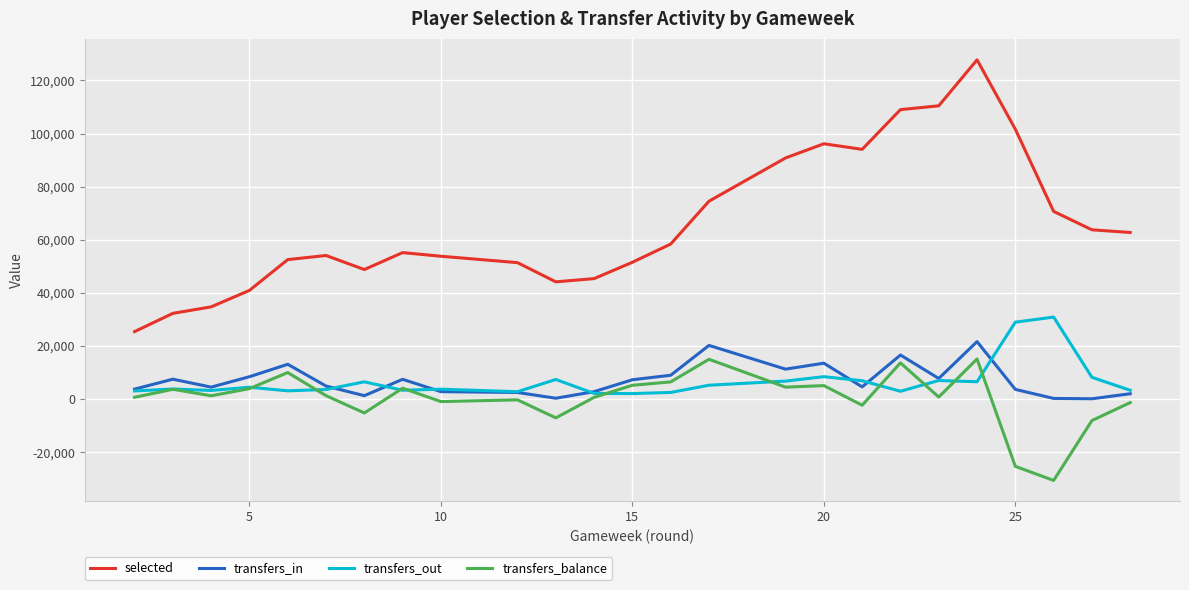

In selected, how many points are lower than both neighbors (excluding endpoints)?

3